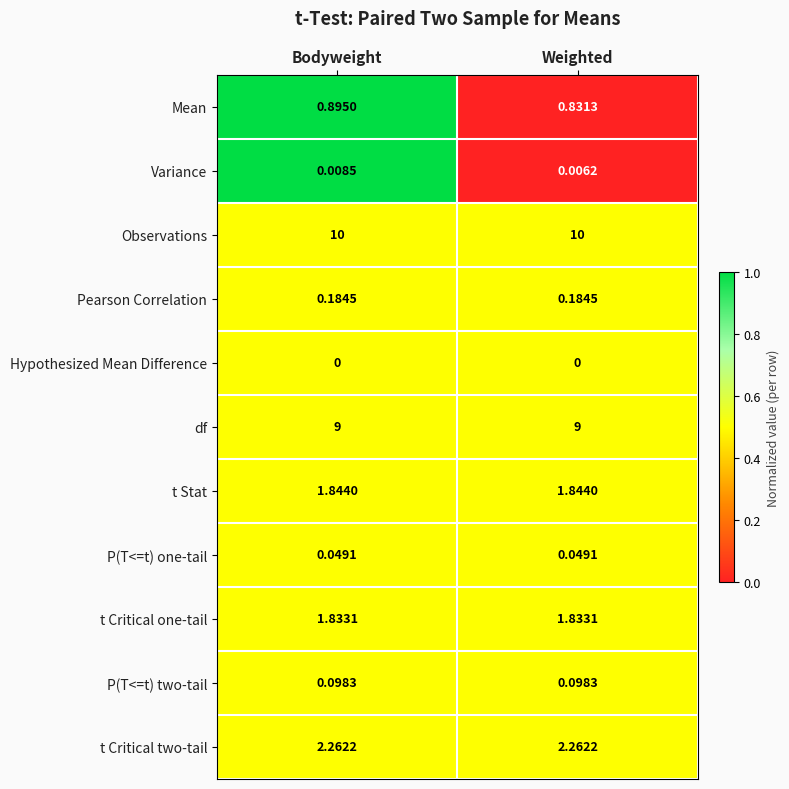

At how many categories does at least one series exceed 0?

2